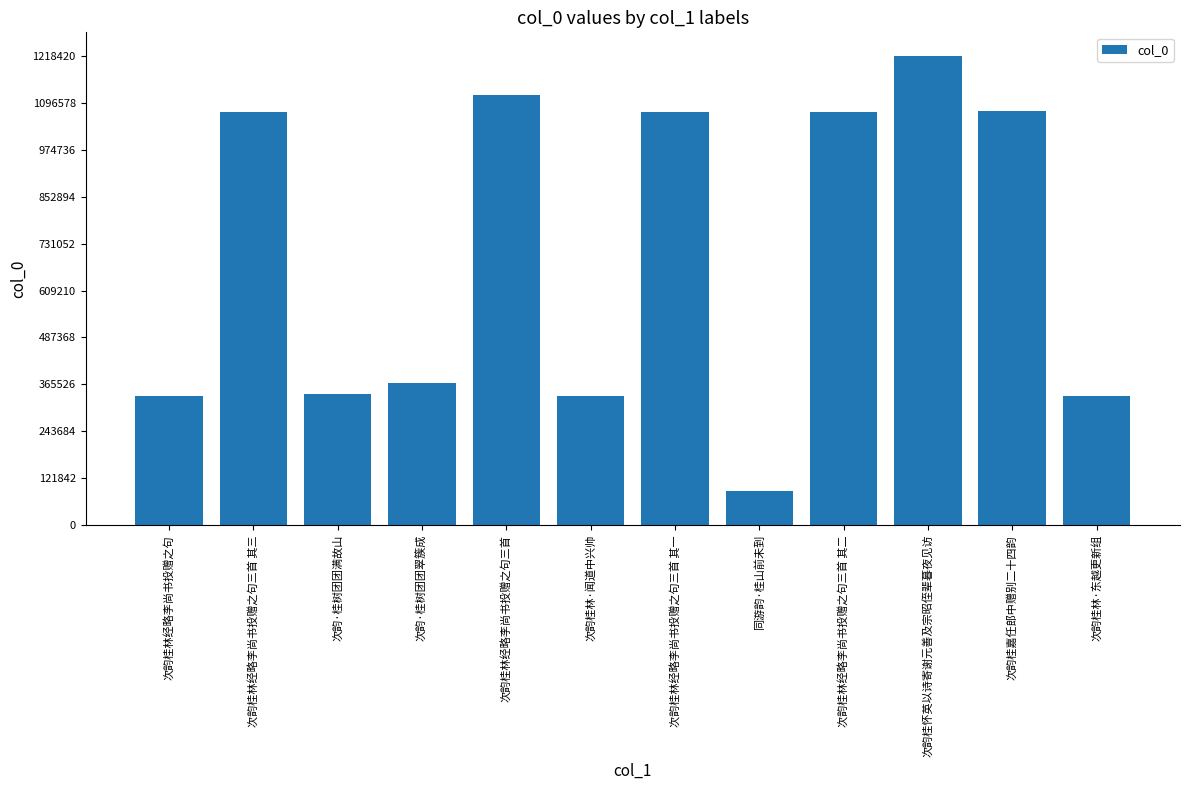

What is the value of the 7th bar from the left?

1071395